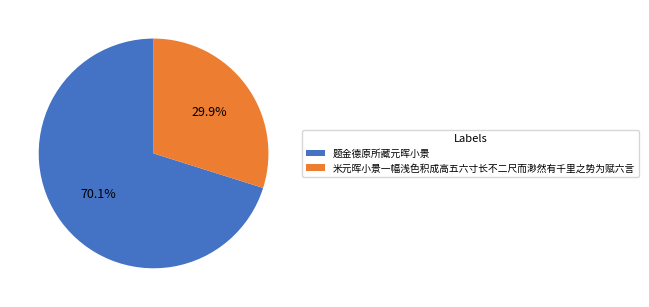

Combined, what portion of the pie is 题金德原所藏元晖小景 and 米元晖小景一幅浅色积成高五六寸长不二尺而渺然有千里之势为赋六言?

100.0%